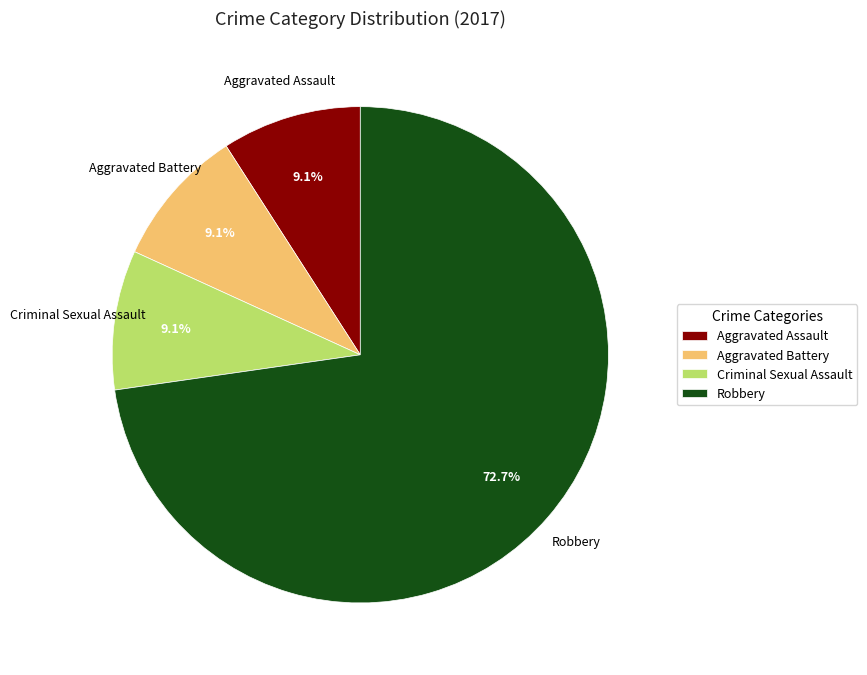

Count the number of slices in the pie.

4